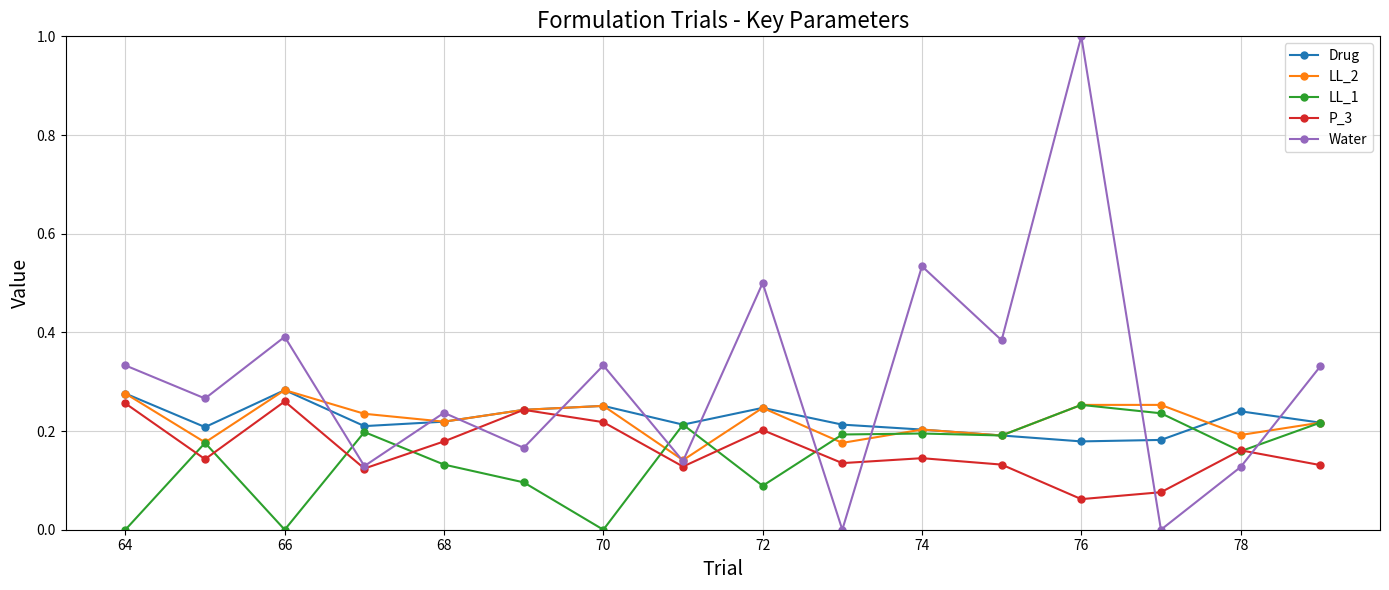

After their last crossing, which series has the higher values: LL_1 or Water?

Water